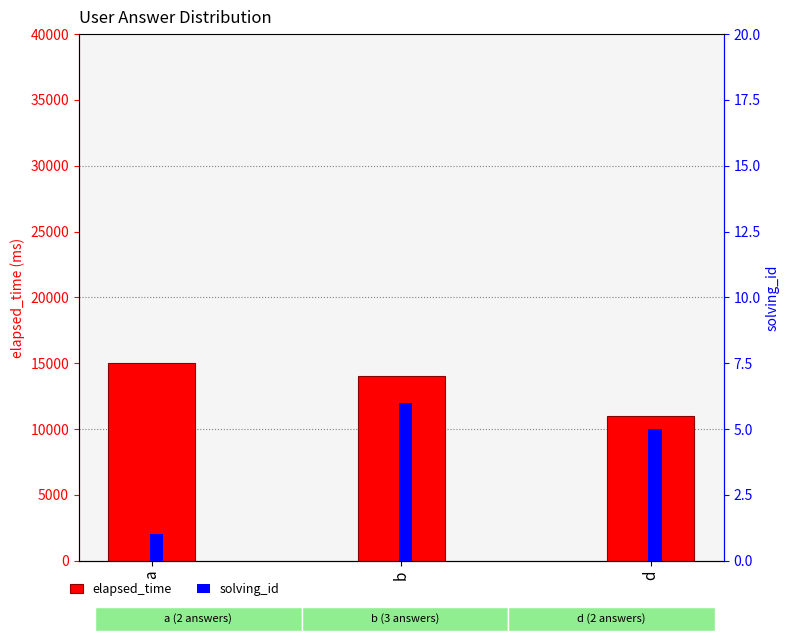

What position from the left is b?

2